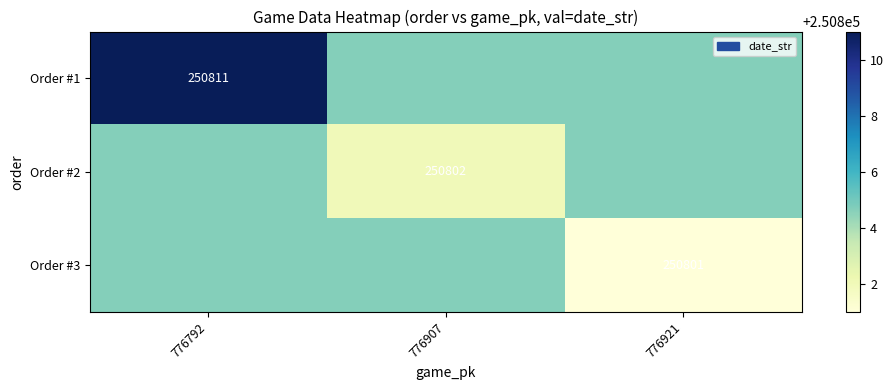

How many values in the Order #3 series exceed 250804?

2